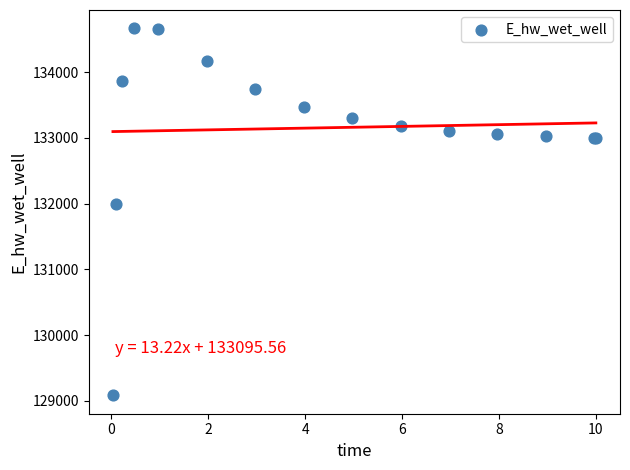

What Y value in the scatter plot is closest to 131875?

131996.6